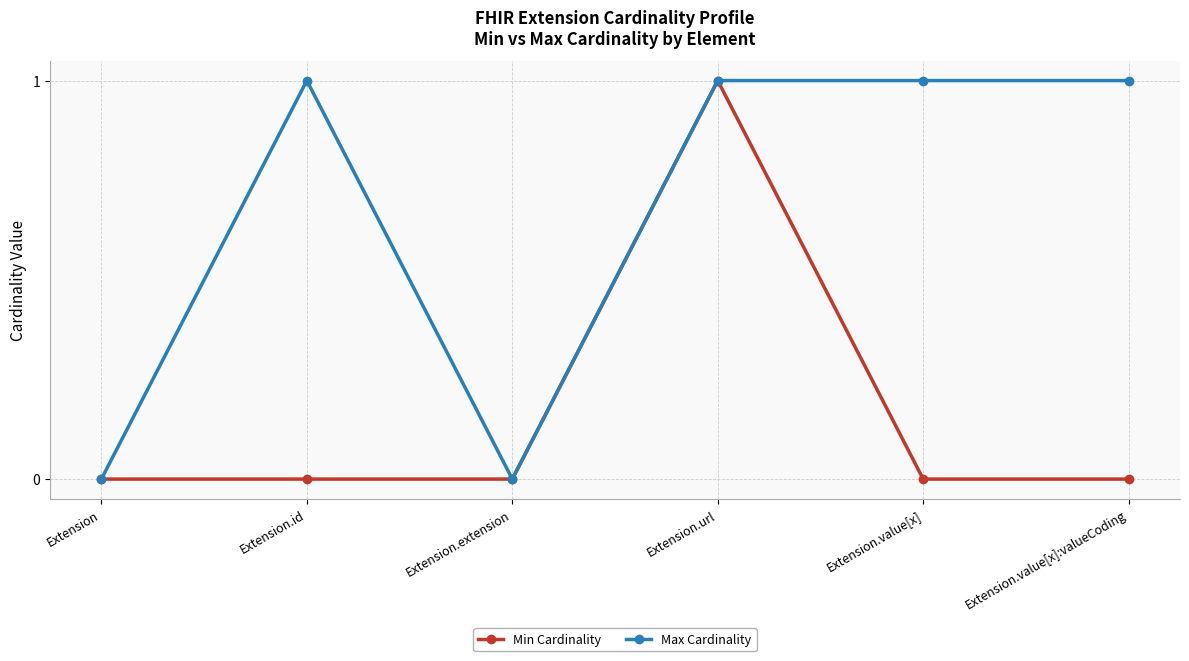

Rank the series by their average value, from lowest to highest.

Min Cardinality, Max Cardinality